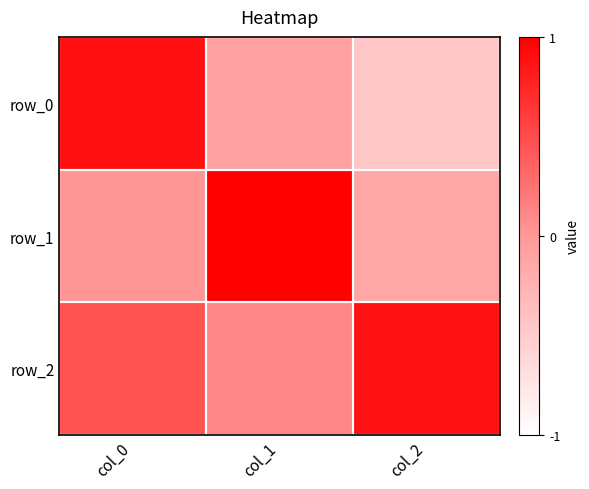

How many values in row_0 are above zero?

1